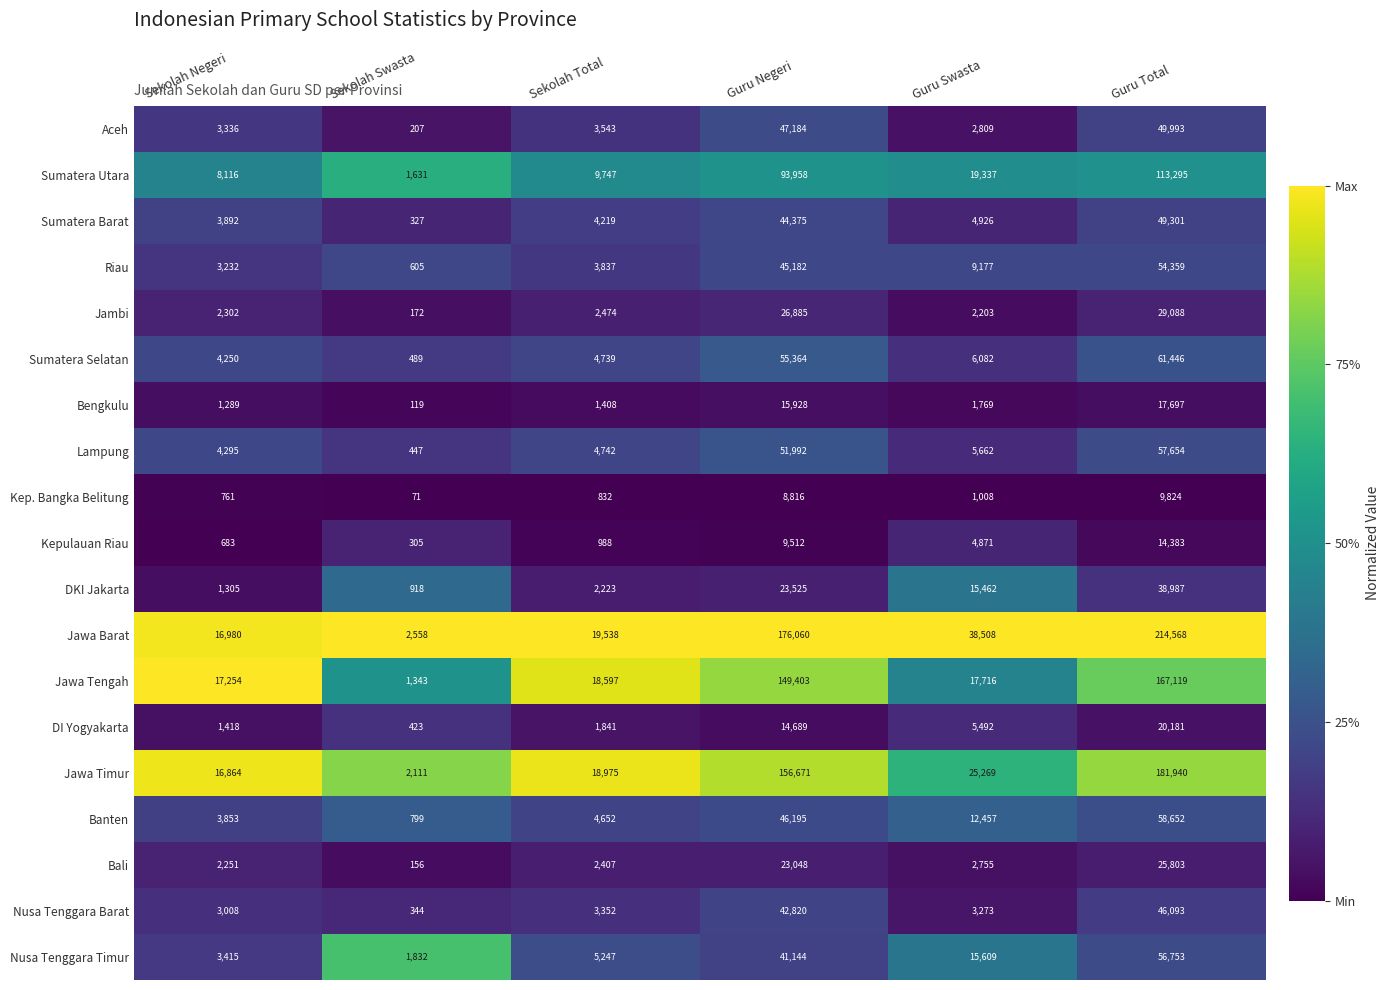

Which series has the widest spread of values?

Jawa Barat